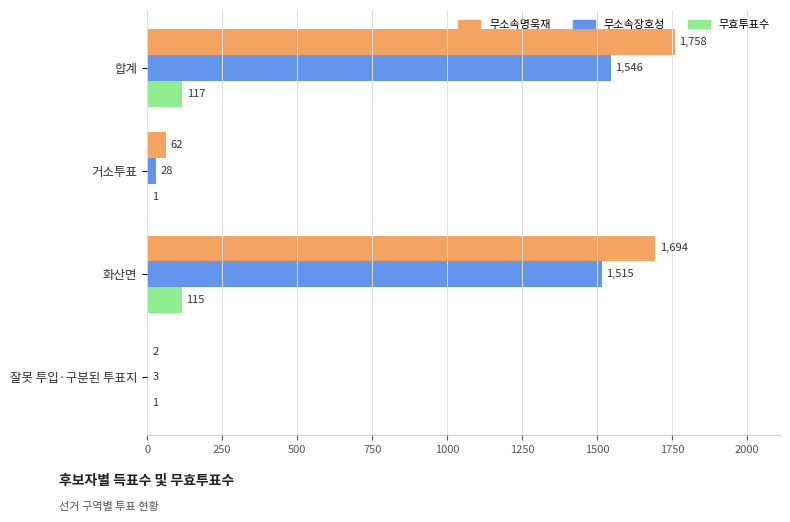

What is the sum of the 무효투표수 values at 화산면 and 잘못 투입·구분된 투표지?

116